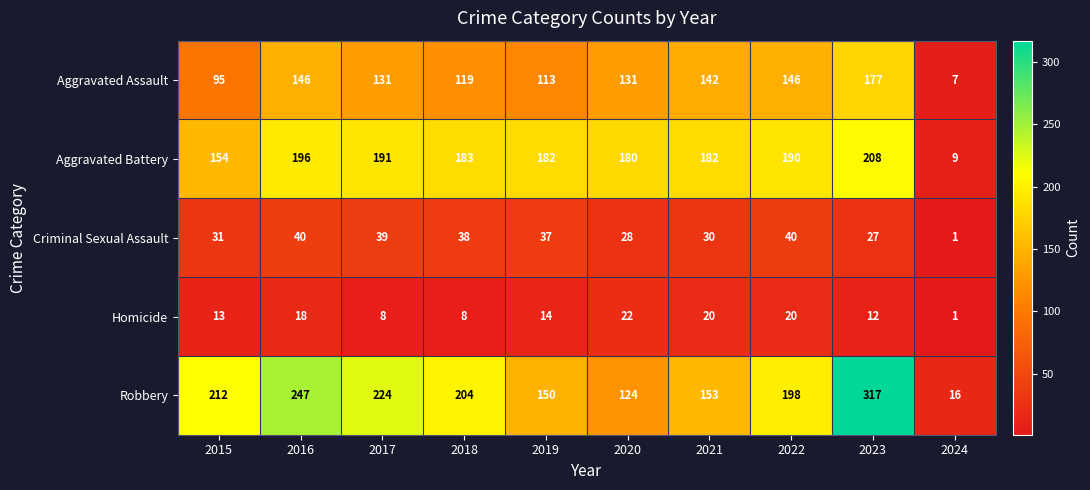

At which category does the chart reach its peak across all series?

2023